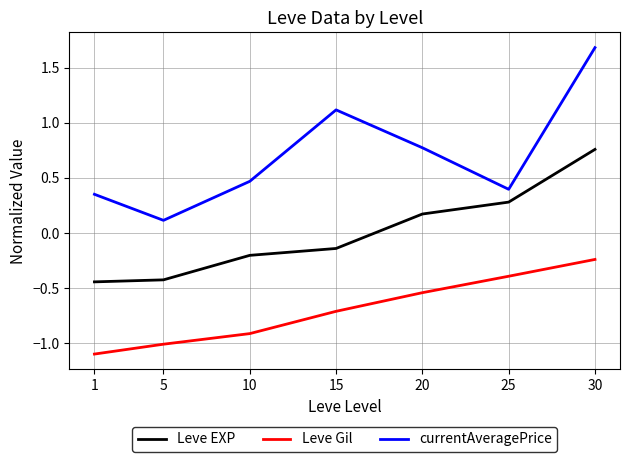

True or false: currentAveragePrice and Leve EXP intersect in this chart.

False